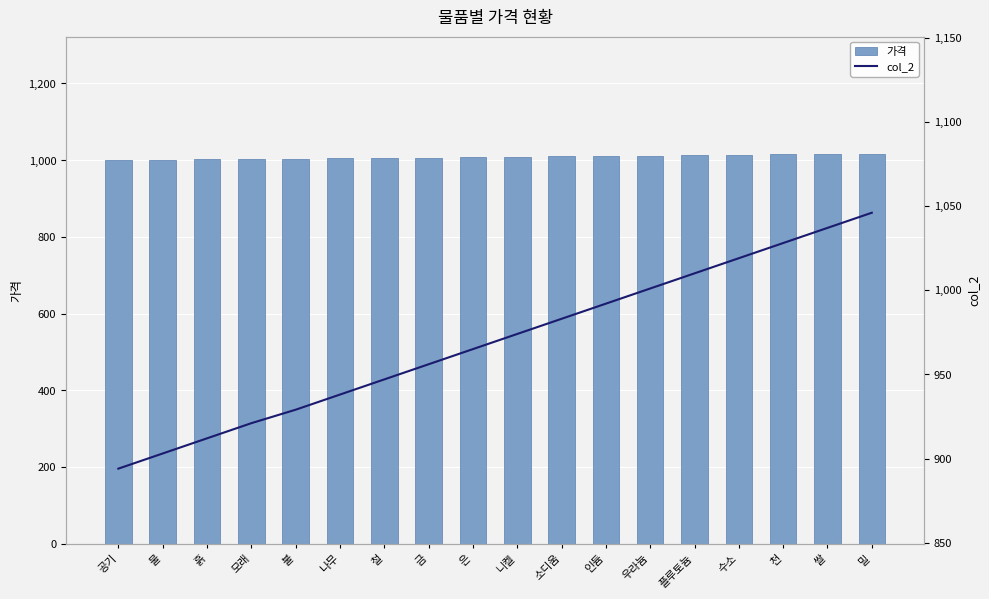

Reading right to left, what are all the values shown in this chart?

가격: 밀=1017	쌀=1016	천=1015	수소=1014	플루토늄=1013	우라늄=1012	인듐=1011	소디움=1010	니켈=1009	은=1008	금=1007	철=1006	나무=1005	불=1004	모래=1003	흙=1002	물=1001	공기=1000
col_2: 밀=1046	쌀=1037	천=1028	수소=1019	플루토늄=1010	우라늄=1001	인듐=992	소디움=983	니켈=974	은=965	금=956	철=947	나무=938	불=929	모래=921	흙=912	물=903	공기=894